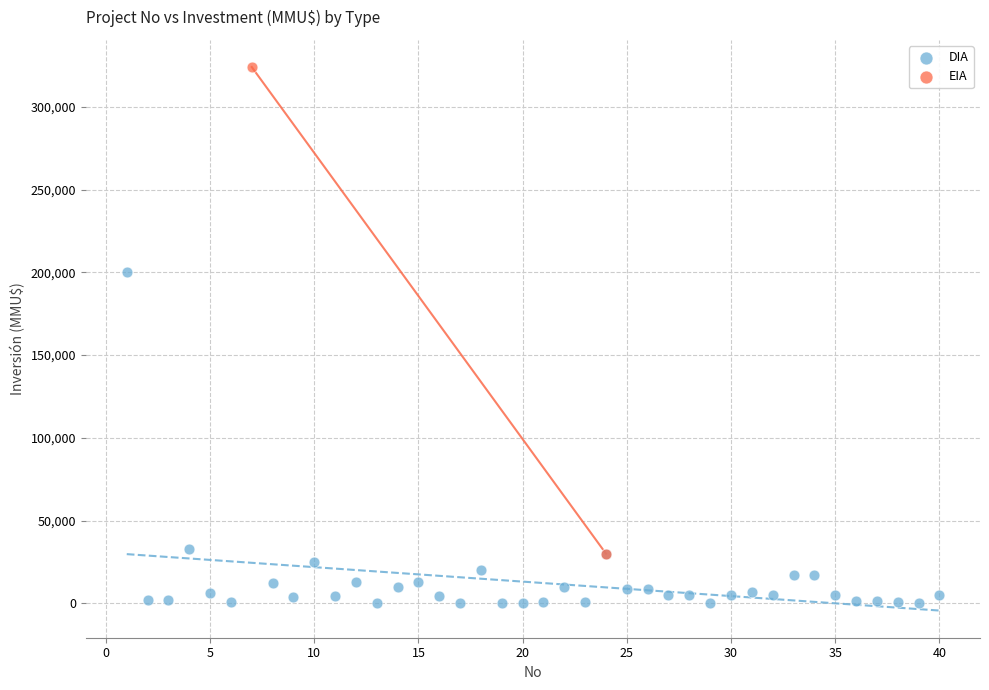

What are all the series names shown in the legend?

DIA, EIA